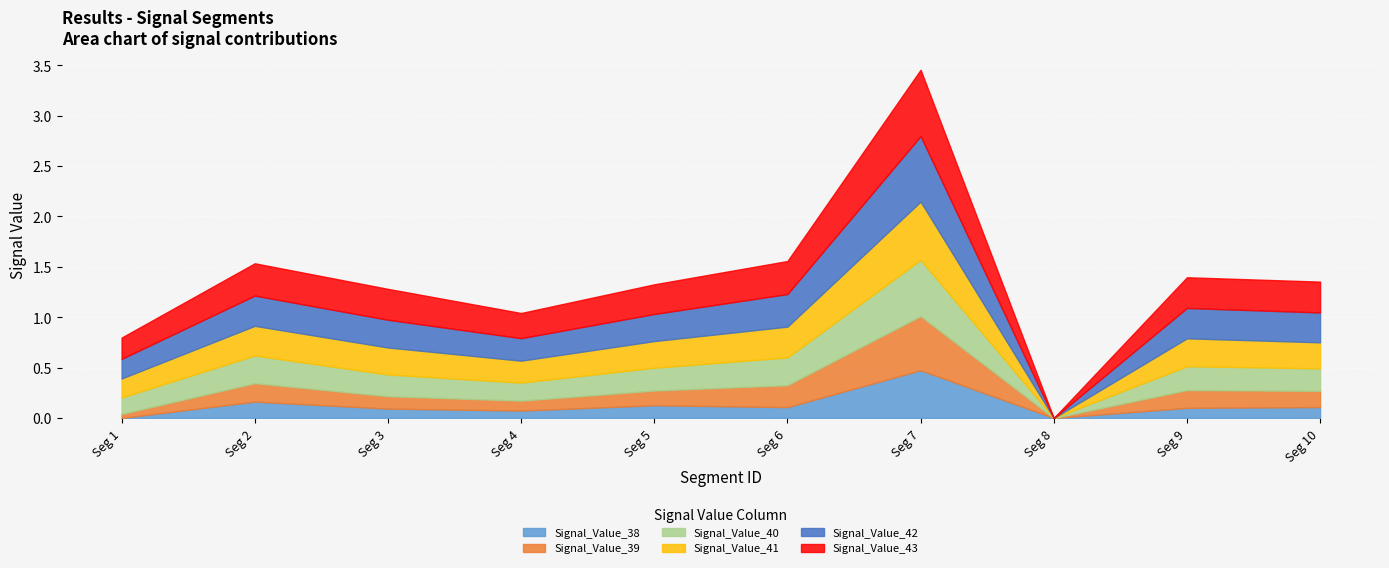

Which category has the highest value in the Signal_Value_41 series?

signal segment 7